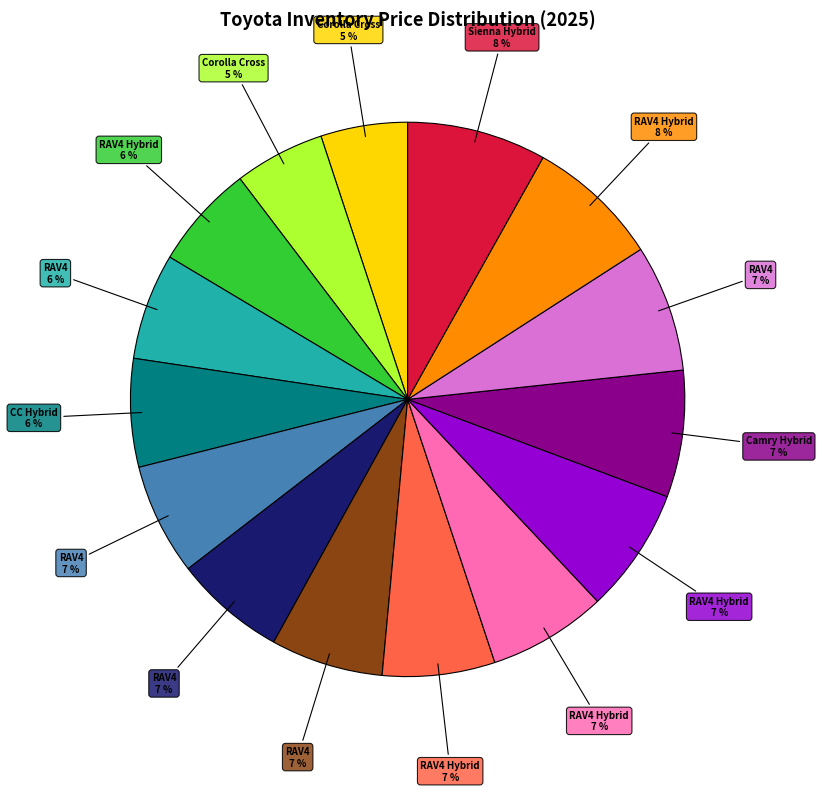

Count the number of slices in the pie.

15